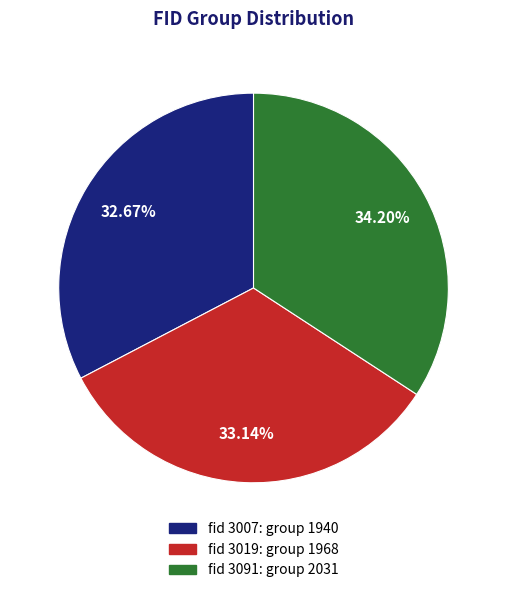

Is there a majority slice in this chart?

No